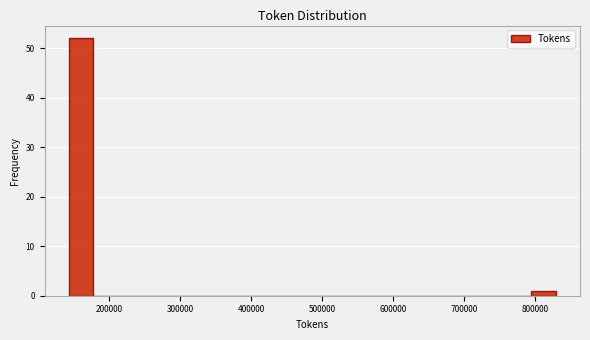

Around what value on the x-axis is the tallest bar? Give the approximate position of its centre, as read against the axis.

160000